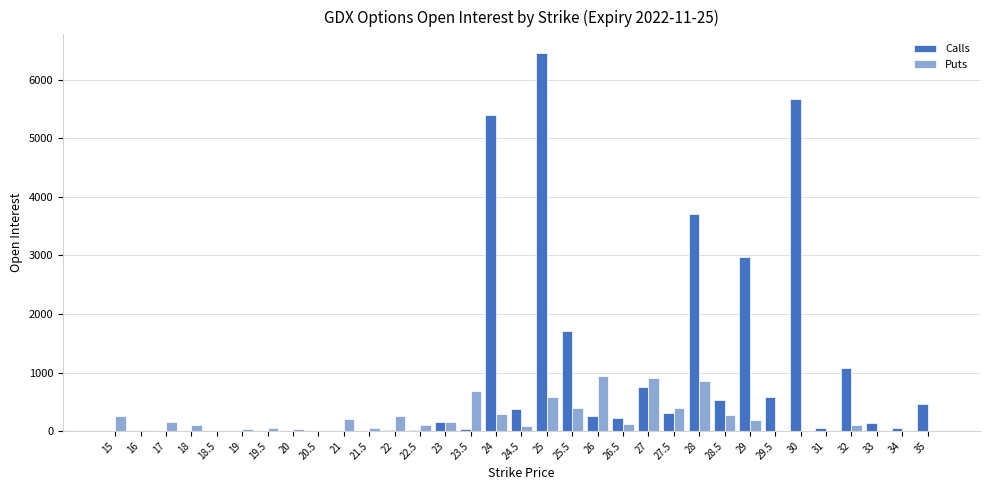

Are the bars grouped side by side (vs. stacked)?

Yes